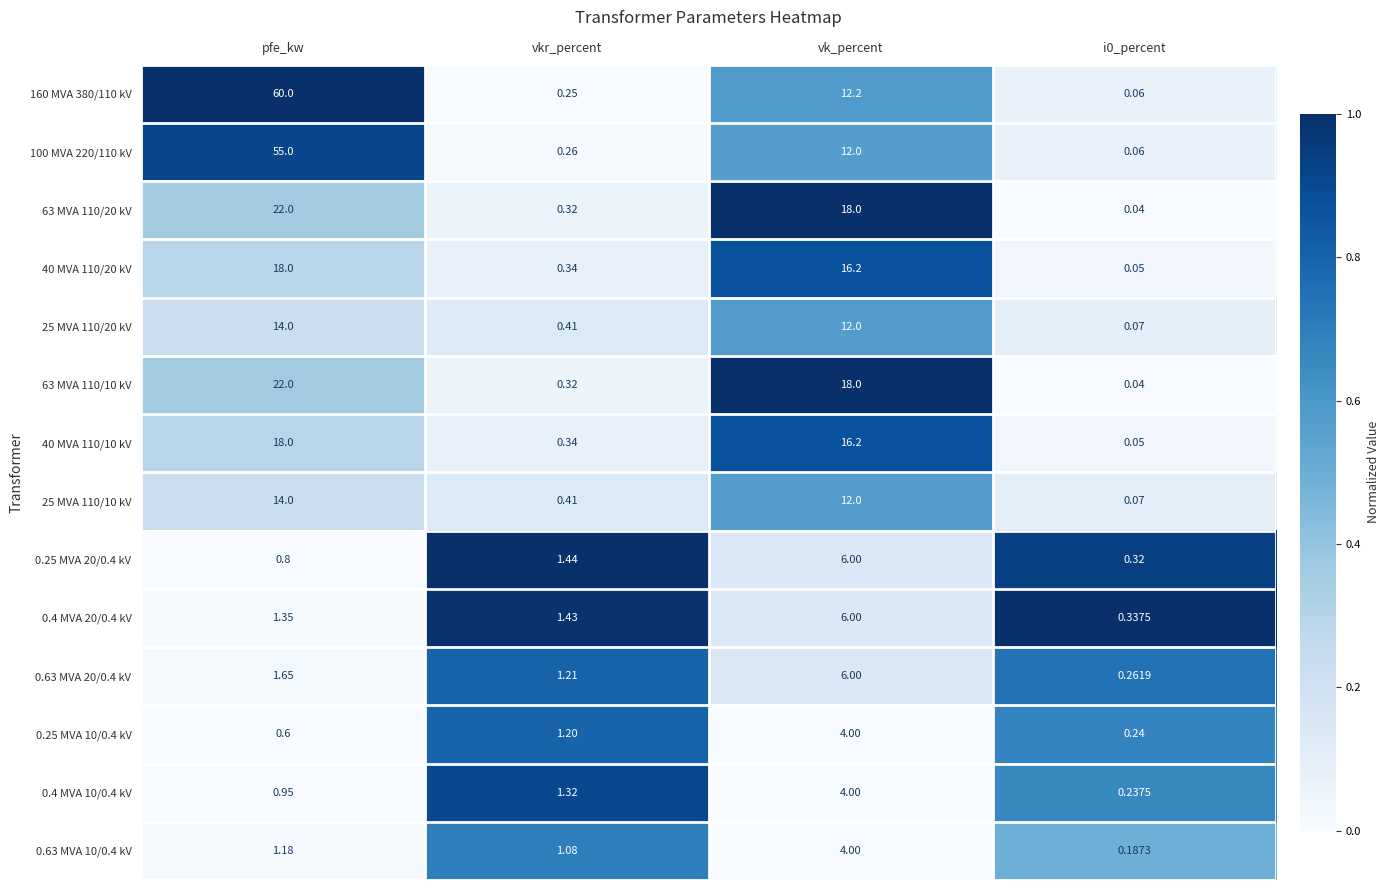

Which category has the highest value in the 160 MVA 380/110 kV series?

pfe_kw